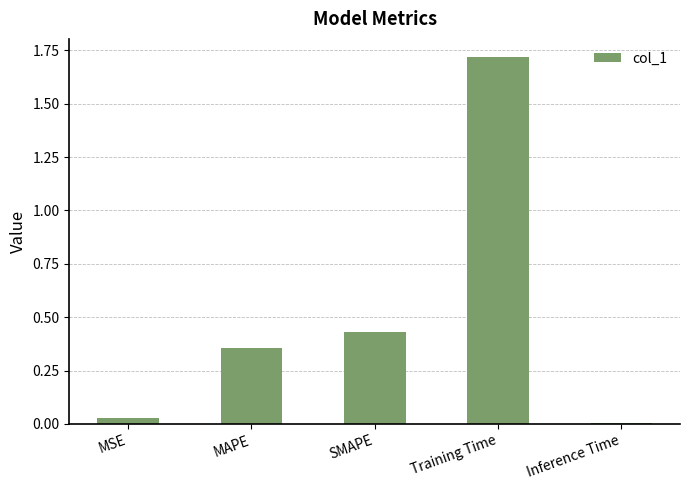

Rank the categories by value from lowest to highest.

Inference Time, MSE, MAPE, SMAPE, Training Time